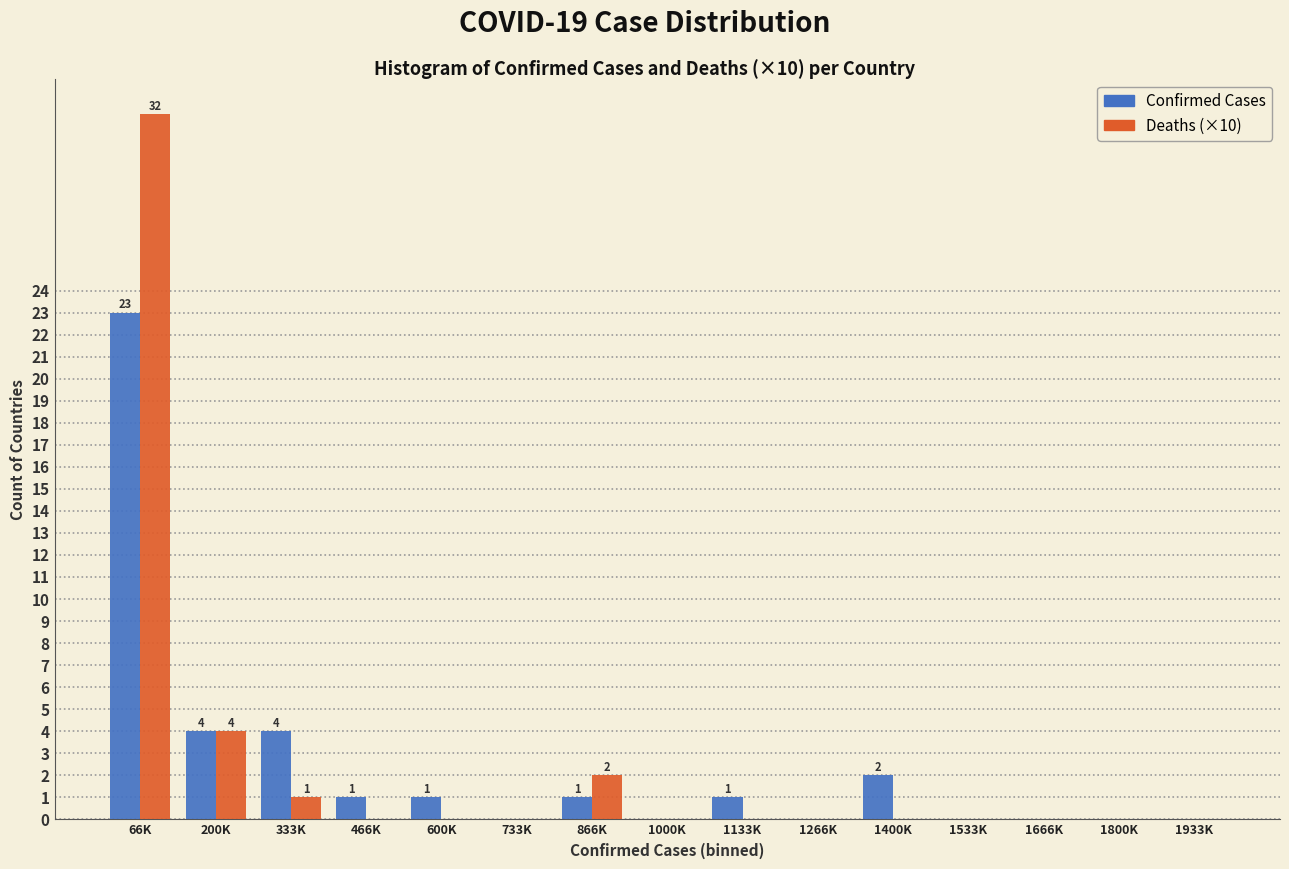

Reading right to left, what are all the values shown in this chart?

Confirmed Cases: 1933K=0	1800K=0	1666K=0	1533K=0	1400K=2	1266K=0	1133K=1	1000K=0	866K=1	733K=0	600K=1	466K=1	333K=4	200K=4	66K=23
Deaths (×10): 1933K=0	1800K=0	1666K=0	1533K=0	1400K=0	1266K=0	1133K=0	1000K=0	866K=2	733K=0	600K=0	466K=0	333K=1	200K=4	66K=32